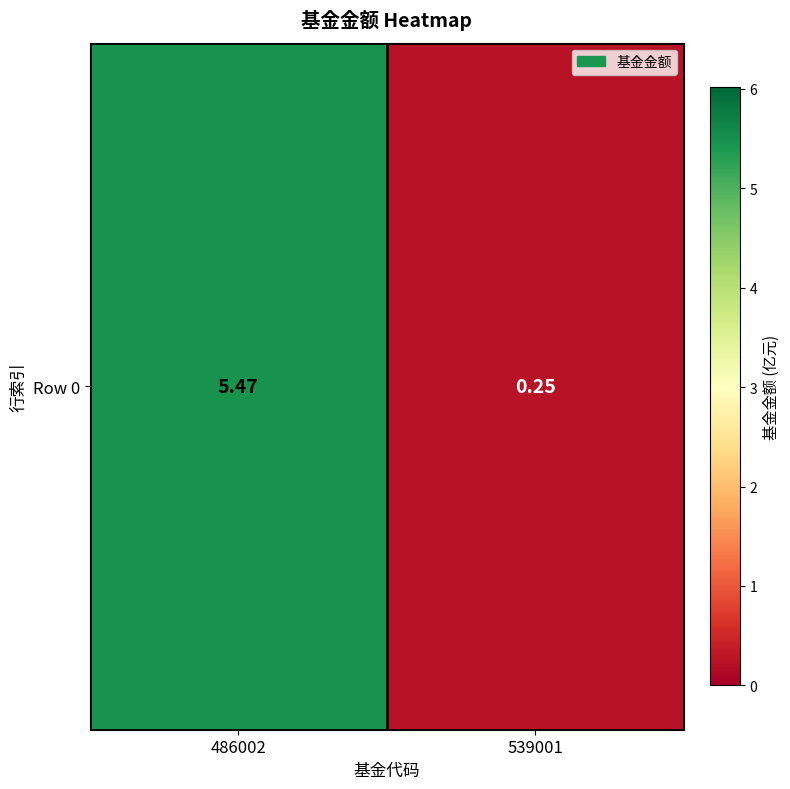

Which has a higher value, 486002 or 539001?

486002